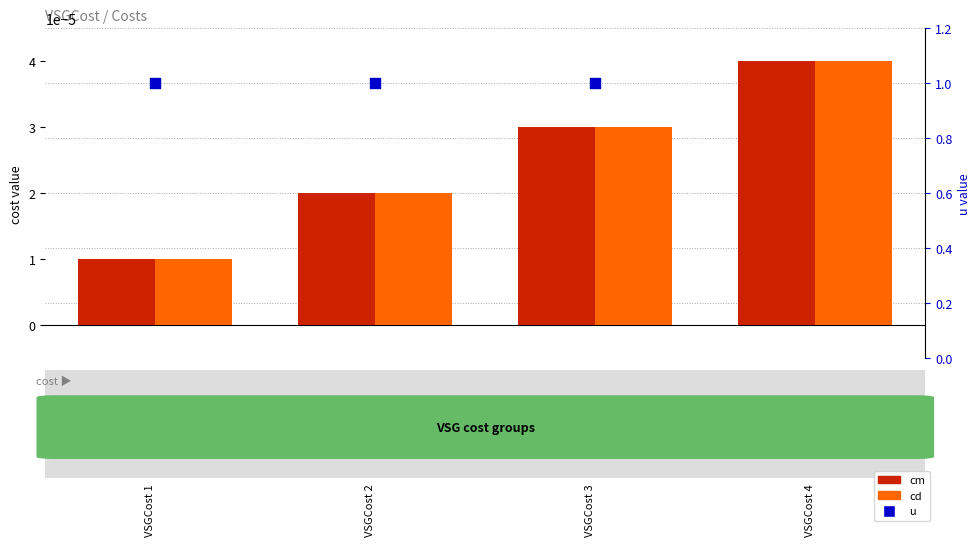

At how many categories does at least one series exceed 0?

4